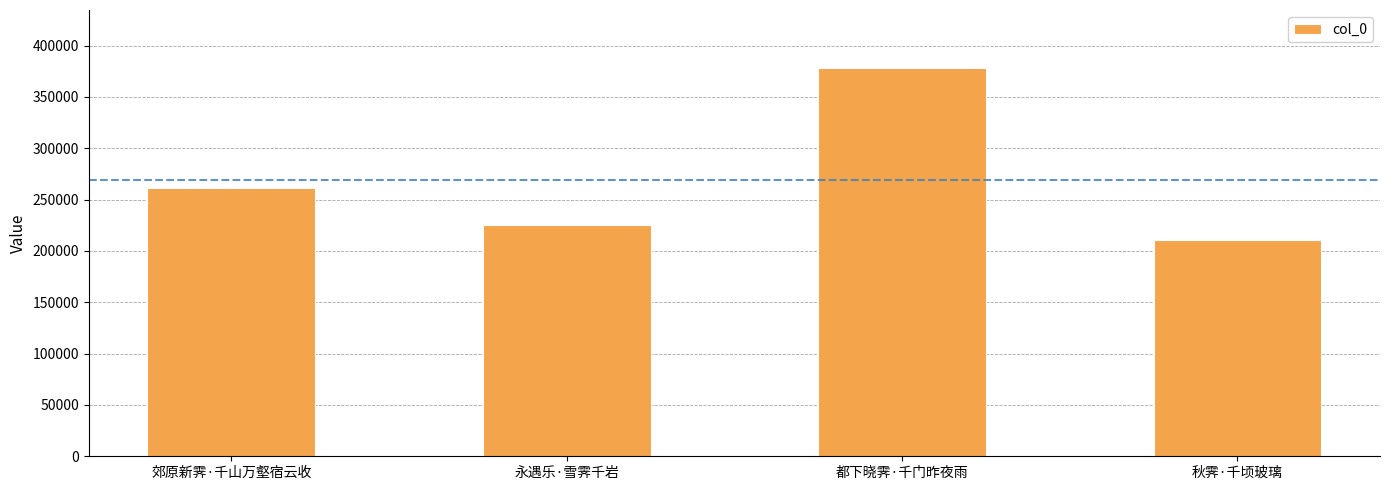

Does the chart contain any negative values?

No